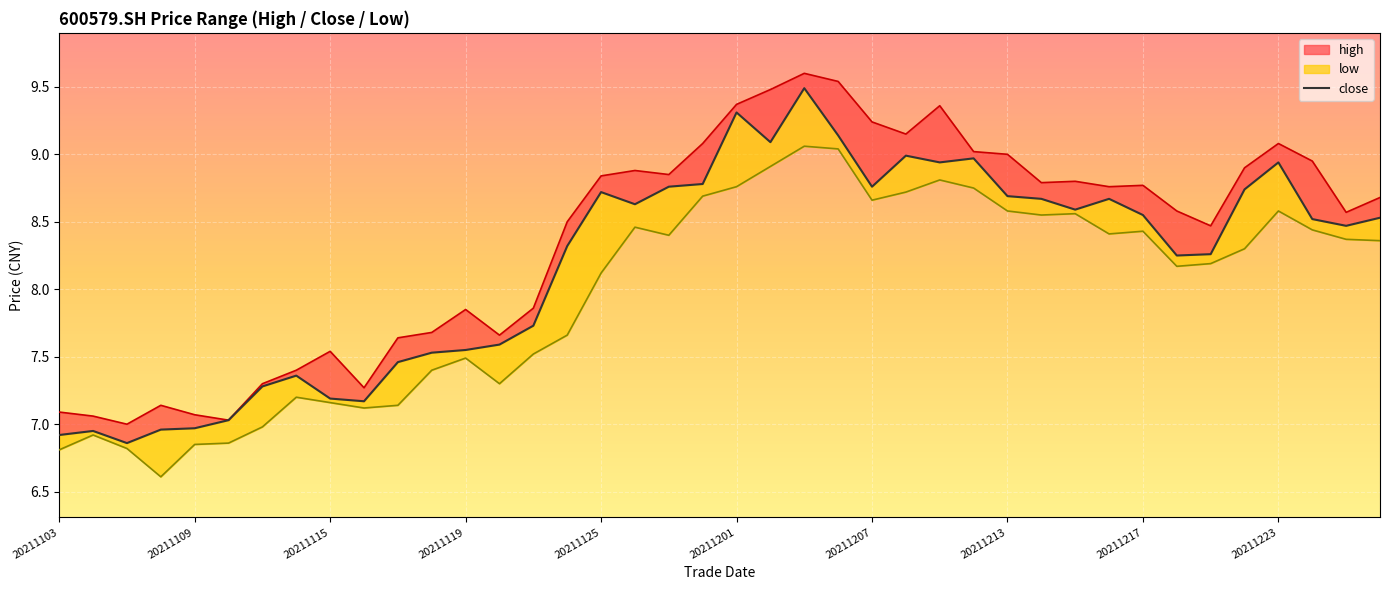

At which category does the chart reach its peak across all series?

22